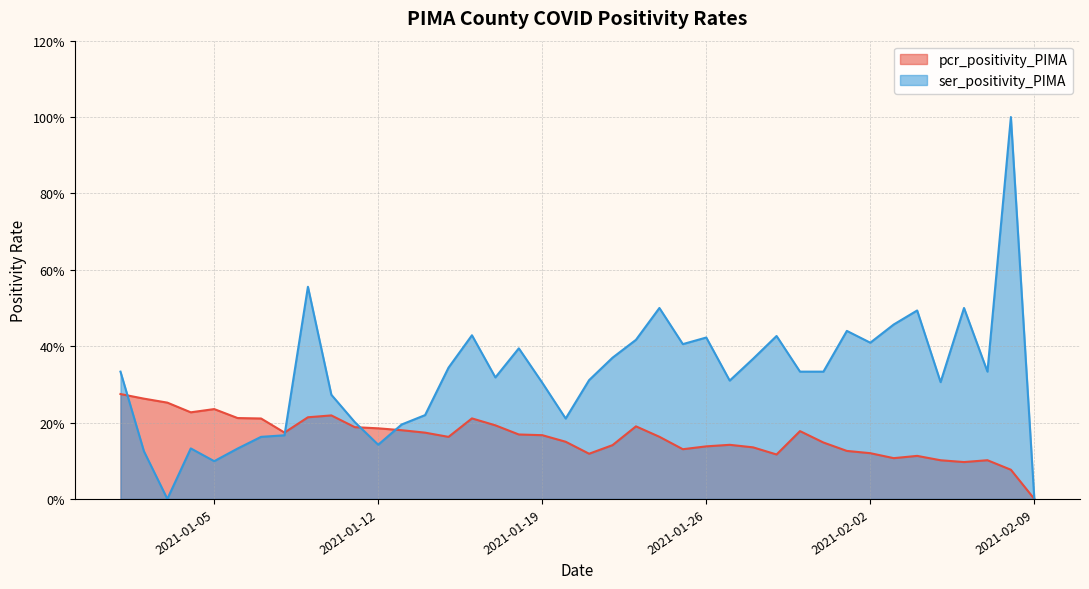

What is the difference between the second highest and minimum values in the ser_positivity_PIMA series?

0.6